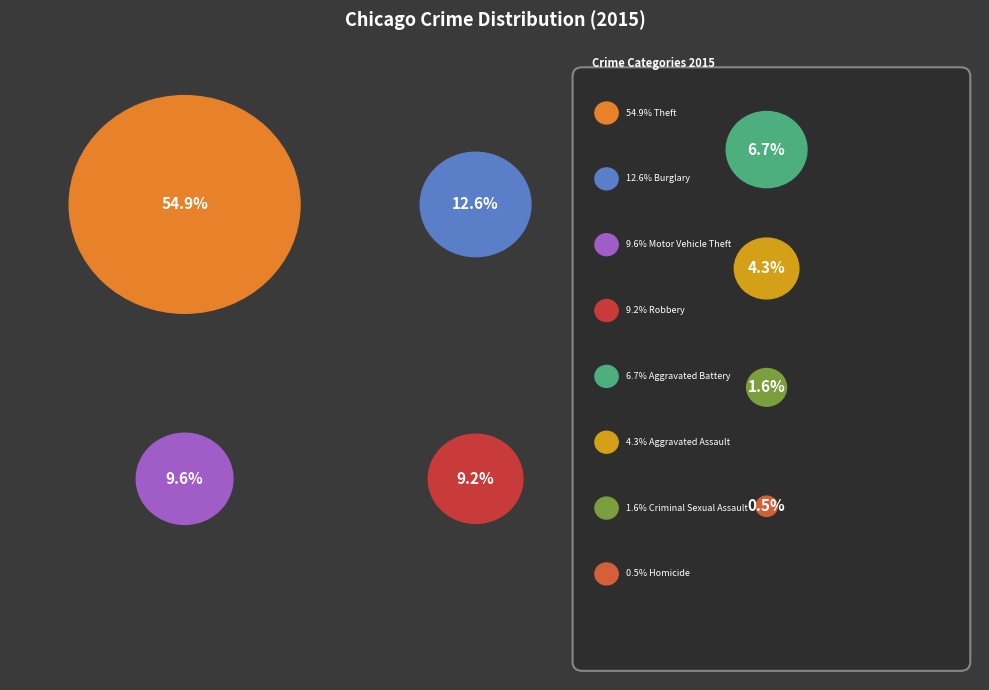

True or false: Aggravated Assault accounts for 4% of the total.

True